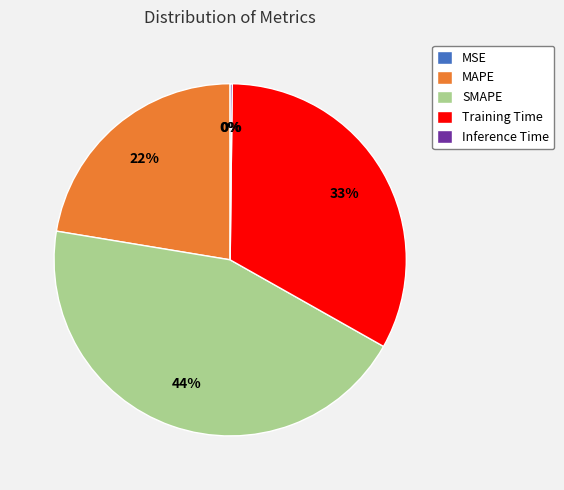

To the nearest percent, what percentage of the pie is SMAPE?

44%